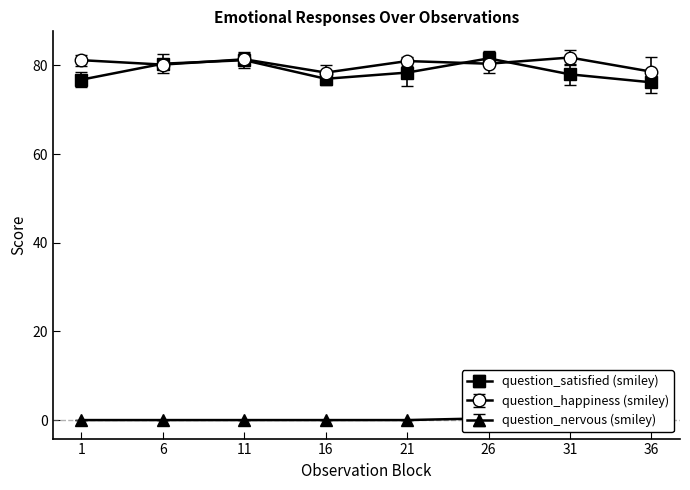

Which series has the largest range (max minus min)?

question_satisfied (smiley)